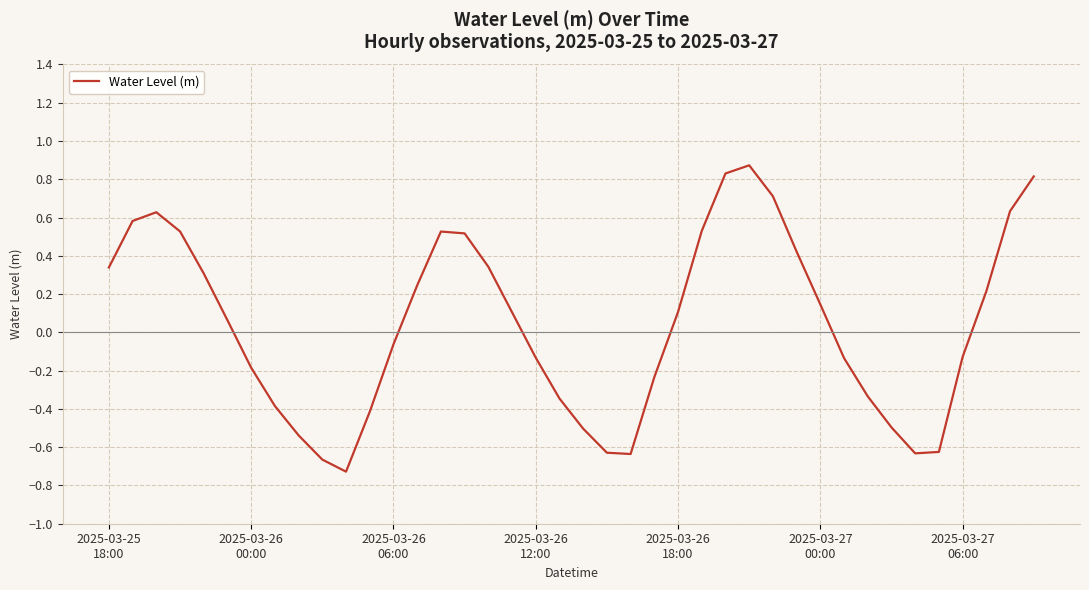

How many values are below 0?

19